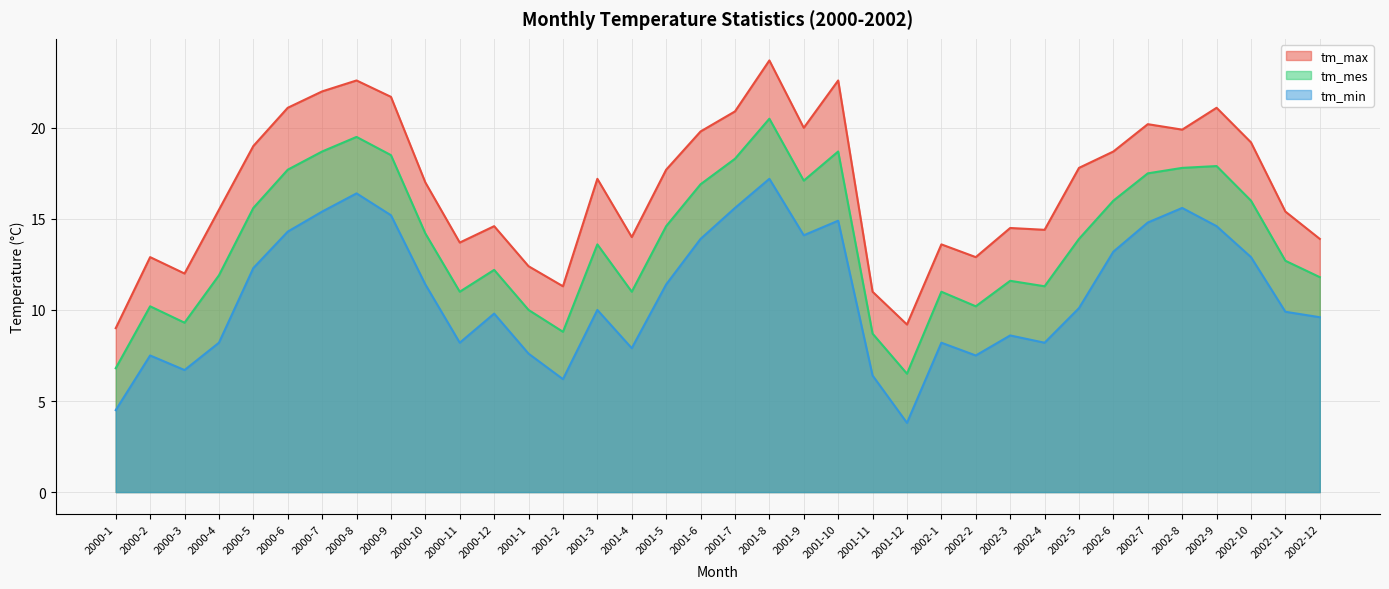

Reading left to right, transcribe all the data shown in this chart.

tm_max: 2000-1=9.0	2000-2=12.9	2000-3=12.0	2000-4=15.5	2000-5=19.0	2000-6=21.1	2000-7=22.0	2000-8=22.6	2000-9=21.7	2000-10=17.0	2000-11=13.7	2000-12=14.6	2001-1=12.4	2001-2=11.3	2001-3=17.2	2001-4=14.0	2001-5=17.7	2001-6=19.8	2001-7=20.9	2001-8=23.7	2001-9=20.0	2001-10=22.6	2001-11=11.0	2001-12=9.2	2002-1=13.6	2002-2=12.9	2002-3=14.5	2002-4=14.4	2002-5=17.8	2002-6=18.7	2002-7=20.2	2002-8=19.9	2002-9=21.1	2002-10=19.2	2002-11=15.4	2002-12=13.9
tm_mes: 2000-1=6.8	2000-2=10.2	2000-3=9.3	2000-4=11.9	2000-5=15.6	2000-6=17.7	2000-7=18.7	2000-8=19.5	2000-9=18.5	2000-10=14.2	2000-11=11.0	2000-12=12.2	2001-1=10.0	2001-2=8.8	2001-3=13.6	2001-4=11.0	2001-5=14.6	2001-6=16.9	2001-7=18.3	2001-8=20.5	2001-9=17.1	2001-10=18.7	2001-11=8.7	2001-12=6.5	2002-1=11.0	2002-2=10.2	2002-3=11.6	2002-4=11.3	2002-5=13.9	2002-6=16.0	2002-7=17.5	2002-8=17.8	2002-9=17.9	2002-10=16.0	2002-11=12.7	2002-12=11.8
tm_min: 2000-1=4.5	2000-2=7.5	2000-3=6.7	2000-4=8.2	2000-5=12.3	2000-6=14.3	2000-7=15.4	2000-8=16.4	2000-9=15.2	2000-10=11.4	2000-11=8.2	2000-12=9.8	2001-1=7.6	2001-2=6.2	2001-3=10.0	2001-4=7.9	2001-5=11.4	2001-6=13.9	2001-7=15.6	2001-8=17.2	2001-9=14.1	2001-10=14.9	2001-11=6.4	2001-12=3.8	2002-1=8.2	2002-2=7.5	2002-3=8.6	2002-4=8.2	2002-5=10.1	2002-6=13.2	2002-7=14.8	2002-8=15.6	2002-9=14.6	2002-10=12.9	2002-11=9.9	2002-12=9.6